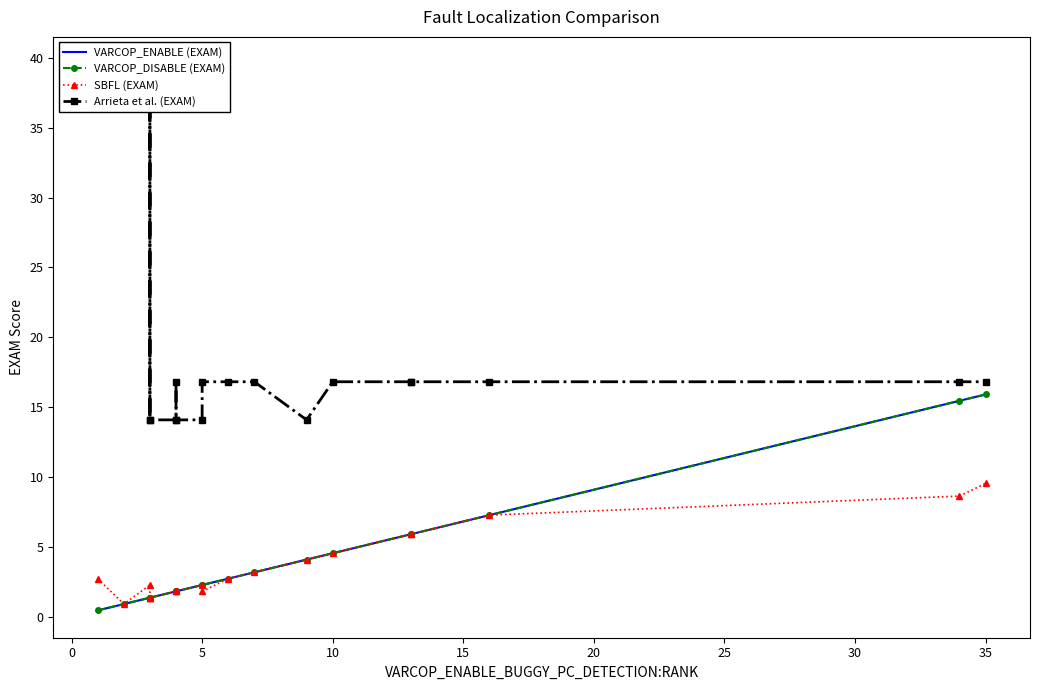

Which series has the largest range (max minus min)?

Arrieta et al. (EXAM)